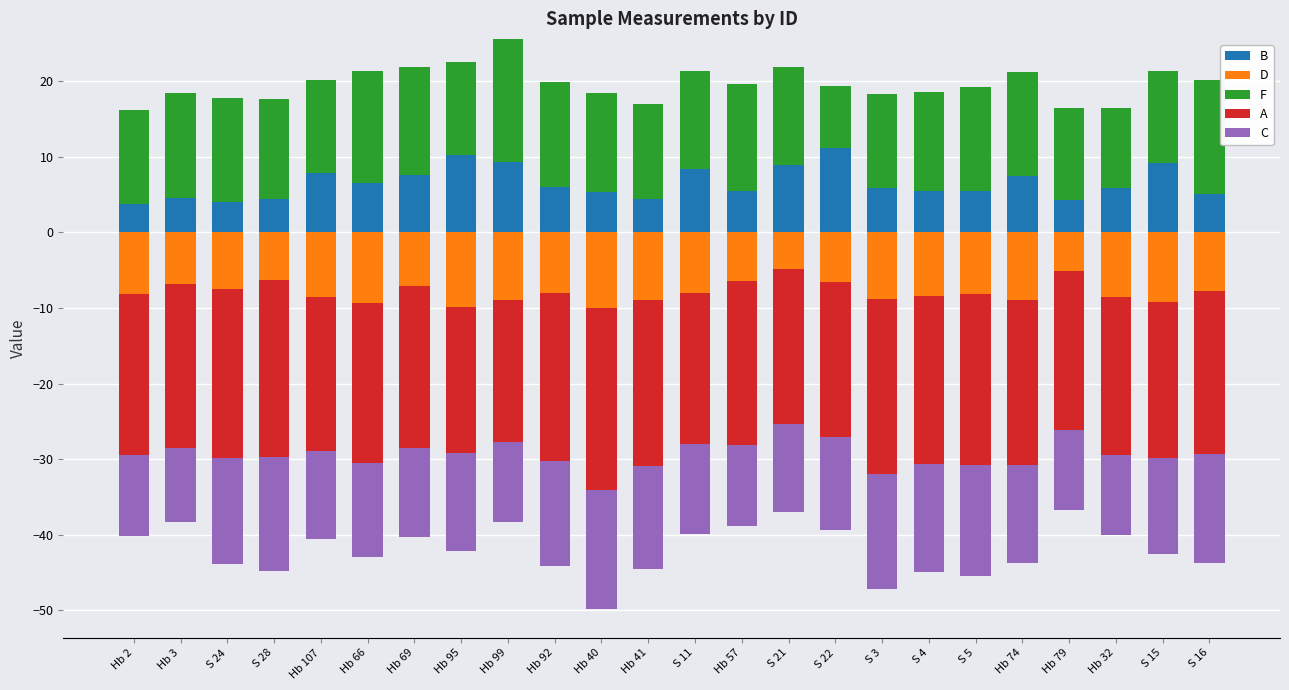

At which category is the sum across all series the highest?

Hb 99